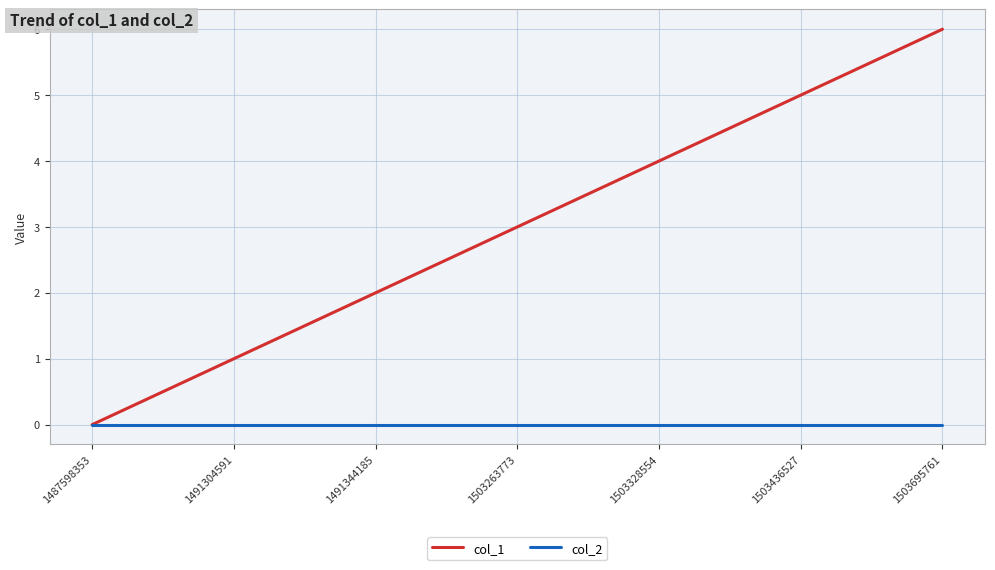

Which series has the largest total across all categories?

col_1